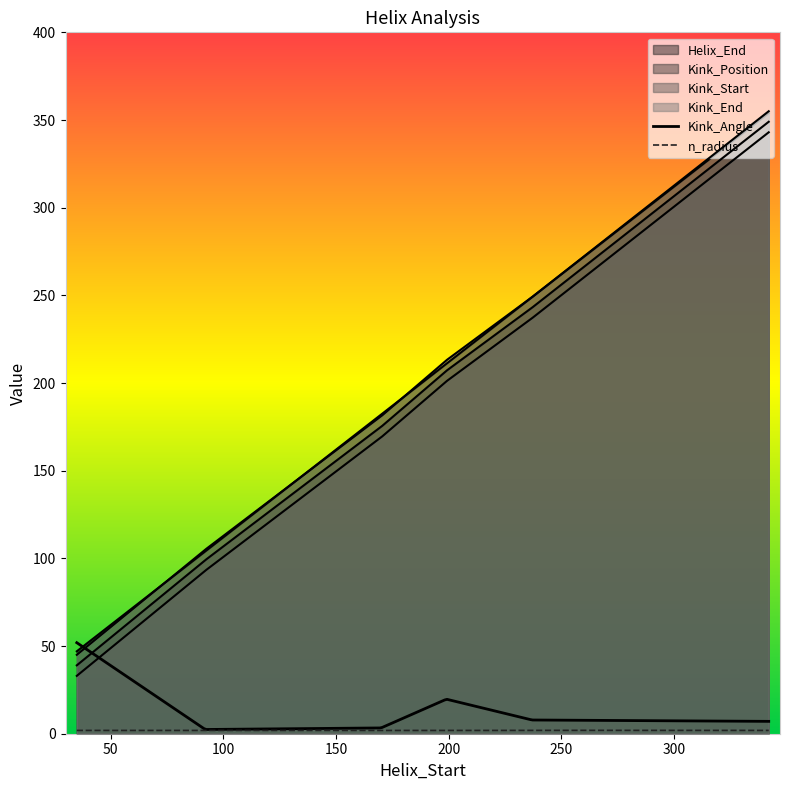

What is the sum of the n_radius values at 237 and 170?

3.8